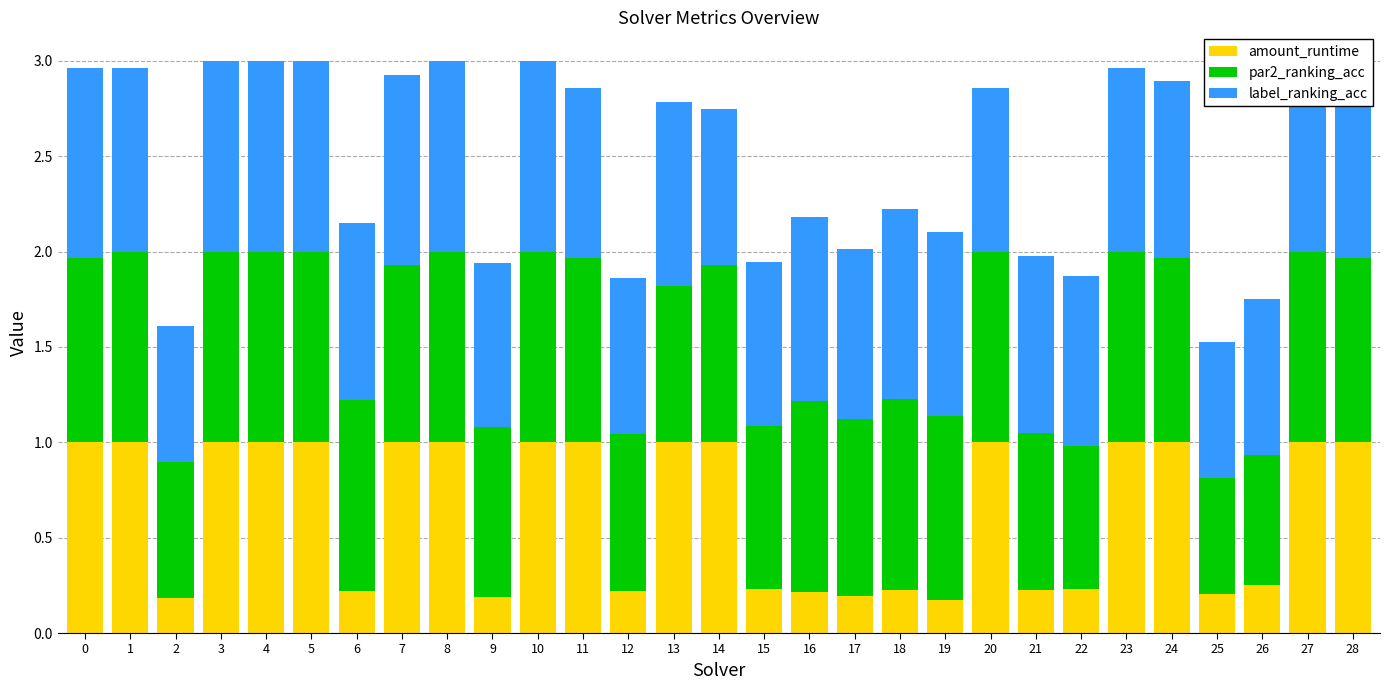

What is the total value across all series at 14?

2.8